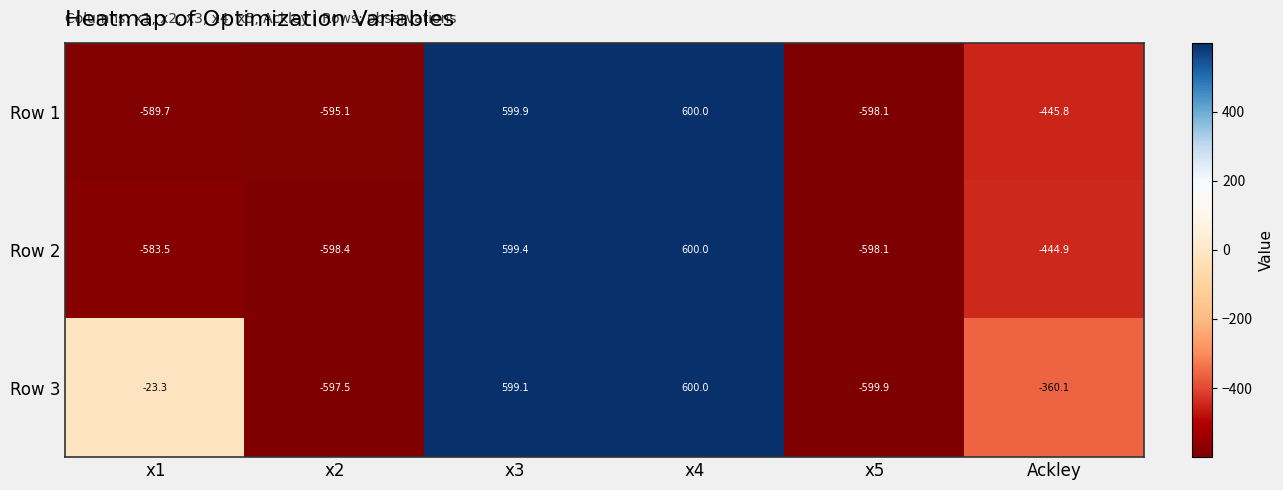

Which series changed the most between x2 and x5?

Row 1